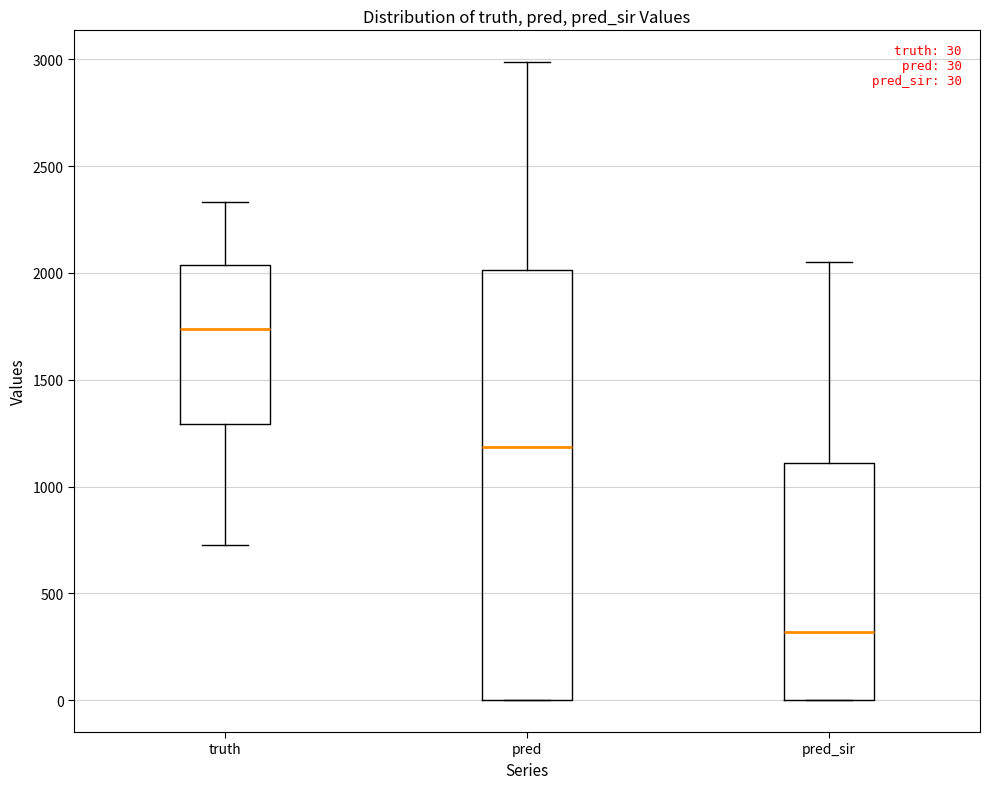

Which box has the highest median line?

truth